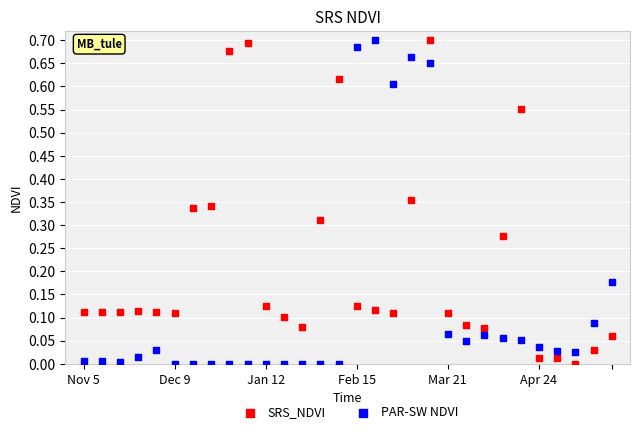

What is the X range (max minus min) for the scatter plot?

29.0